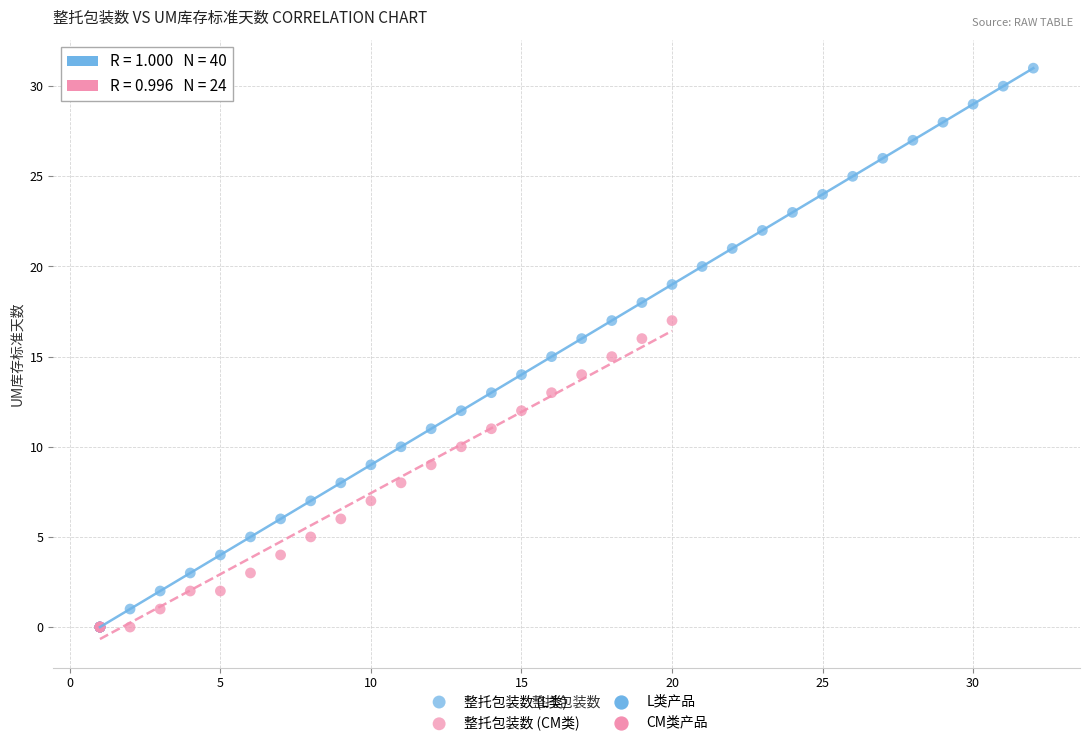

Which series reaches the maximum Y coordinate?

整托包装数 (L类)